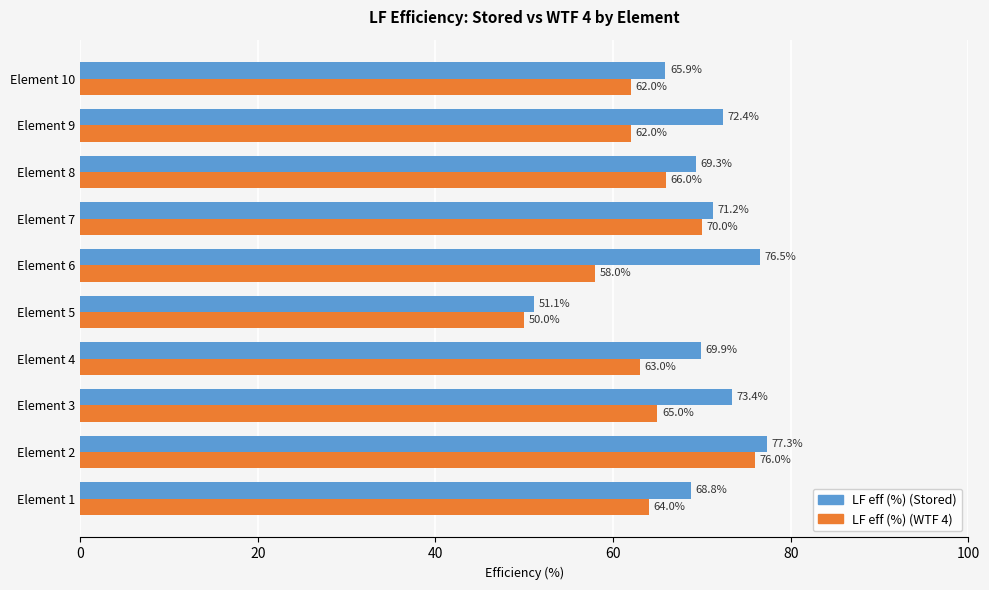

What is the average value of the LF eff (%) (WTF 4) series?

63.6